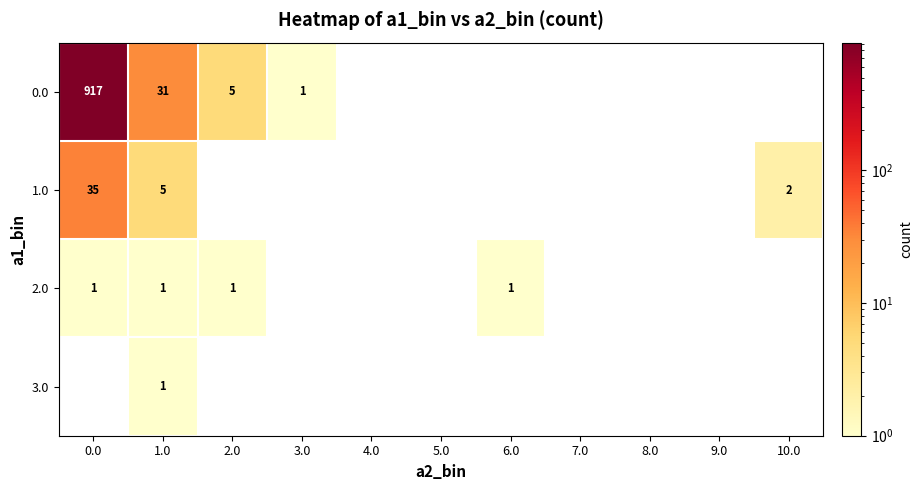

Is it true that 3.0 equals 1 at 1.0?

True